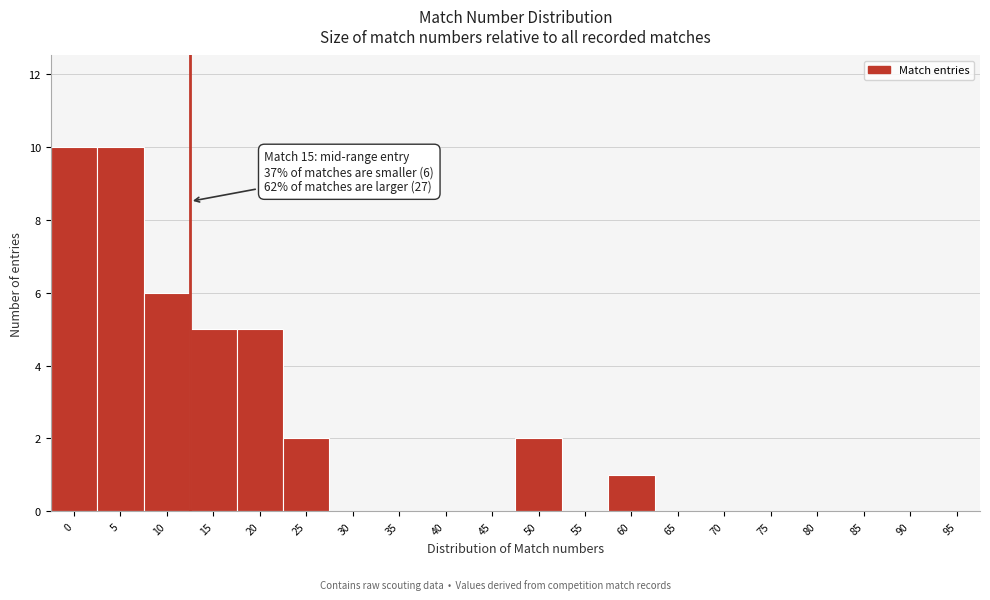

Reading right to left, what are all the values shown in this chart?

95=0	90=0	85=0	80=0	75=0	70=0	65=0	60=1	55=0	50=2	45=0	40=0	35=0	30=0	25=2	20=5	15=5	10=6	5=10	0=10